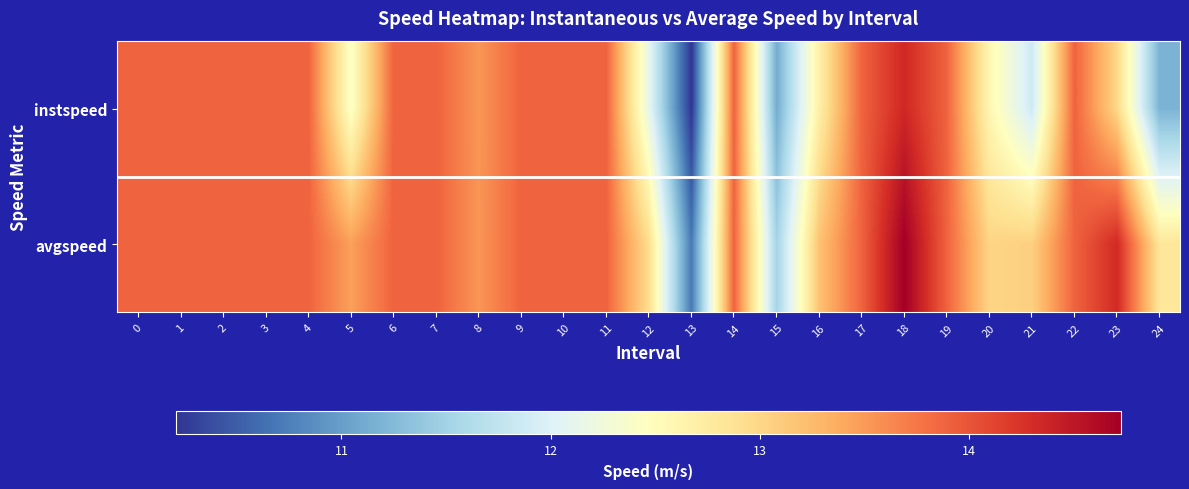

Which has a higher value, 17 or 23?

17